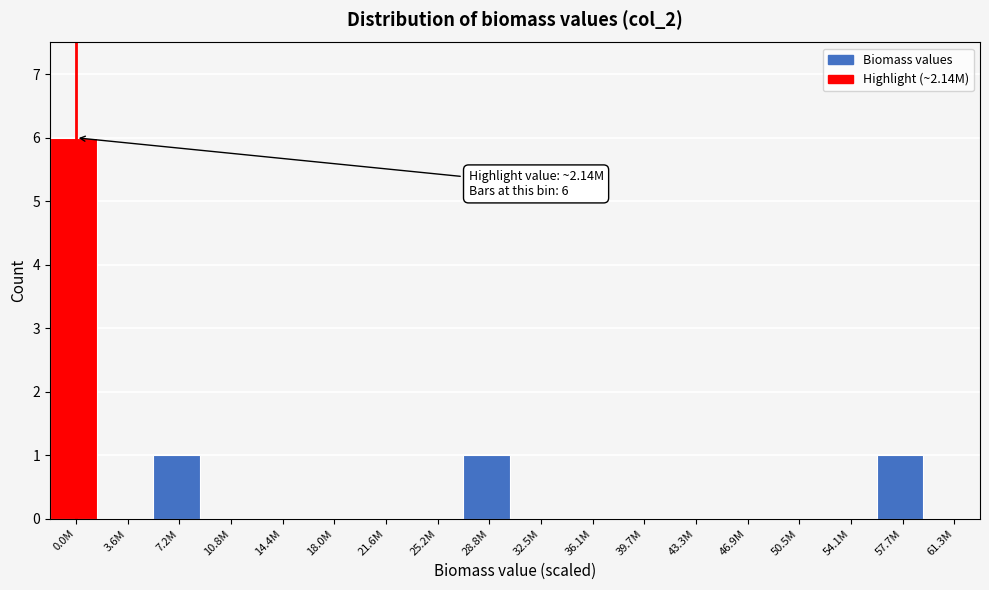

Reading left to right, transcribe all the data shown in this chart.

0.0M=6	3.6M=0	7.2M=1	10.8M=0	14.4M=0	18.0M=0	21.6M=0	25.2M=0	28.8M=1	32.5M=0	36.1M=0	39.7M=0	43.3M=0	46.9M=0	50.5M=0	54.1M=0	57.7M=1	61.3M=0